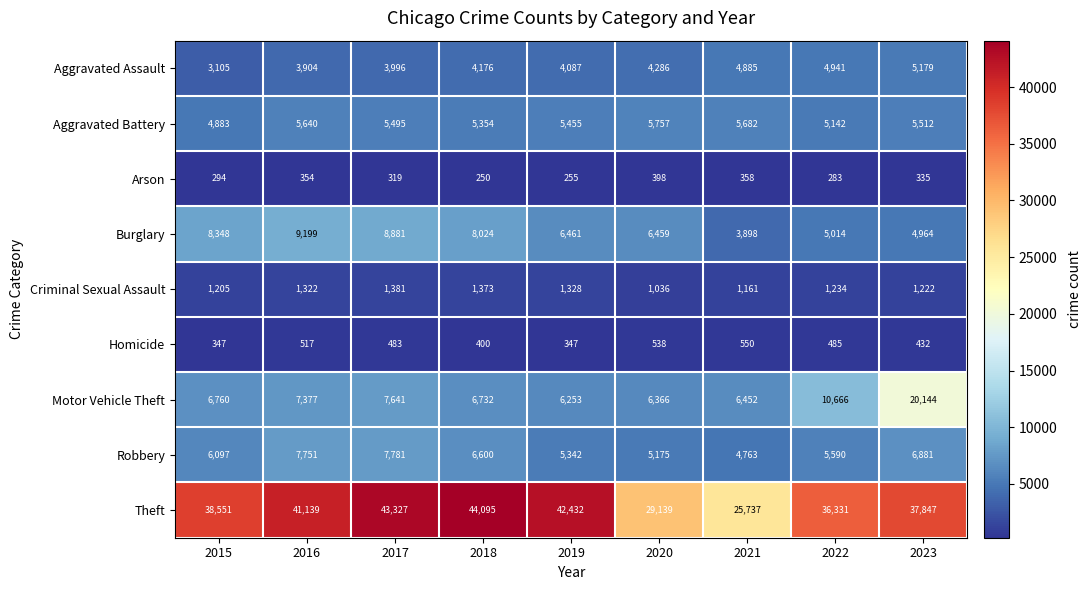

Rank the series at 2017 from highest to lowest value.

Theft, Burglary, Robbery, Motor Vehicle Theft, Aggravated Battery, Aggravated Assault, Criminal Sexual Assault, Homicide, Arson